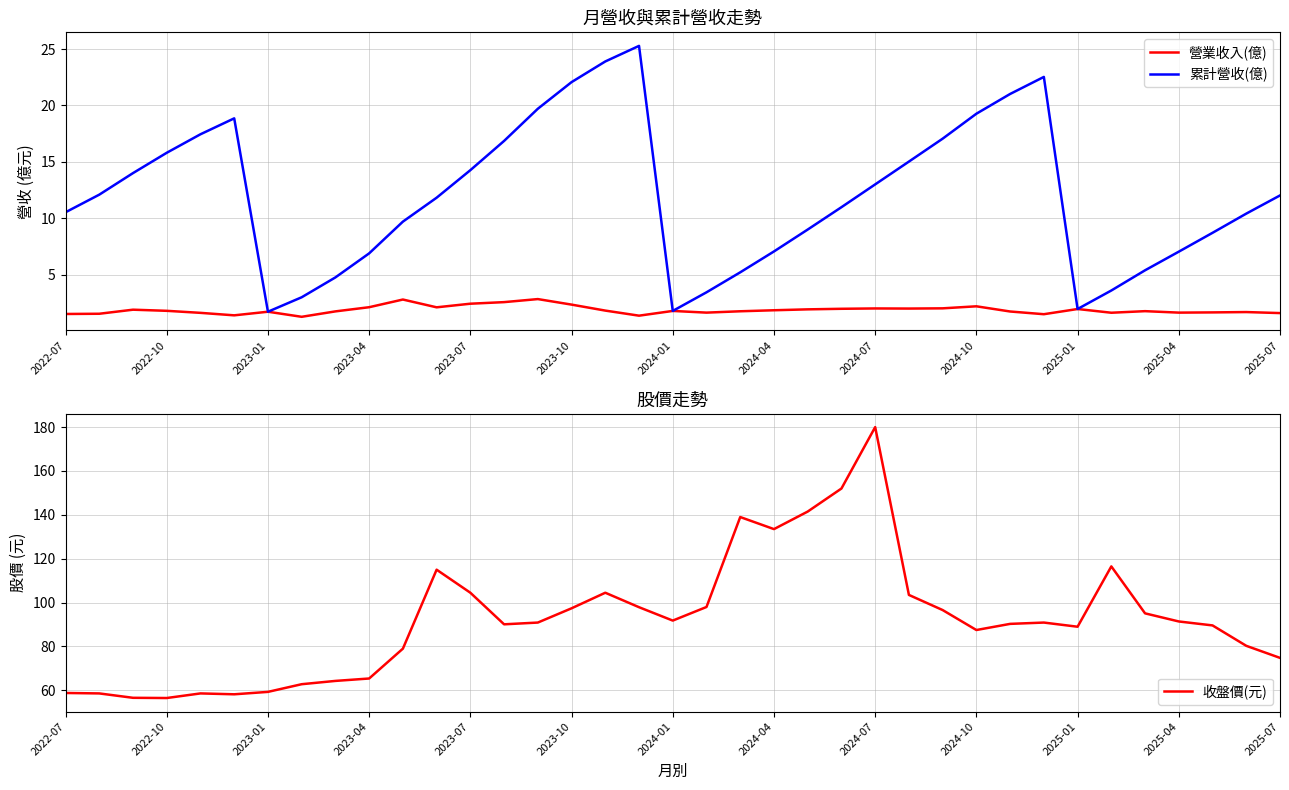

Is this an area chart (filled region under the line)?

No